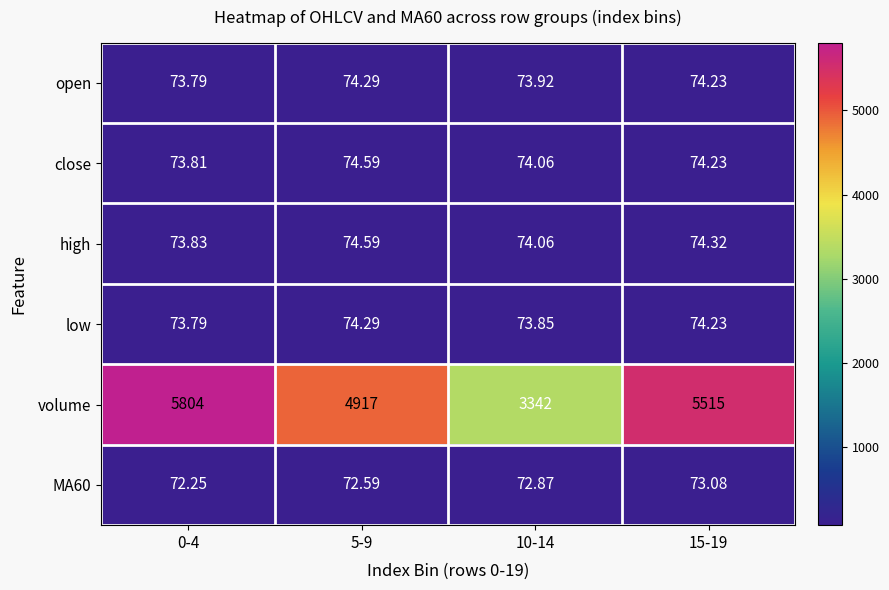

Is the value of open at 15-19 greater than the value of low at 0-4?

Yes